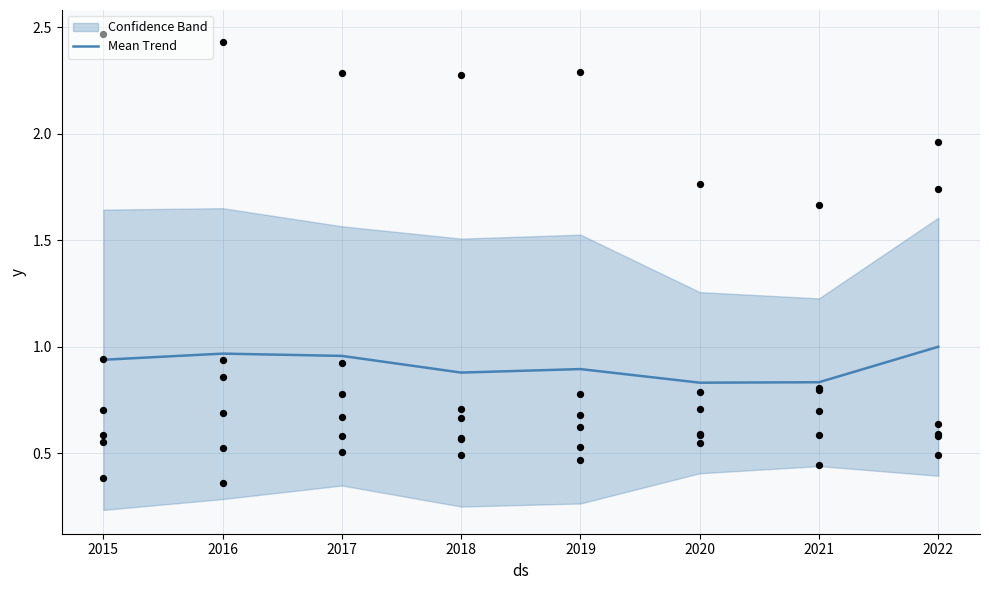

What is the total value across all series at 2016?

5.8